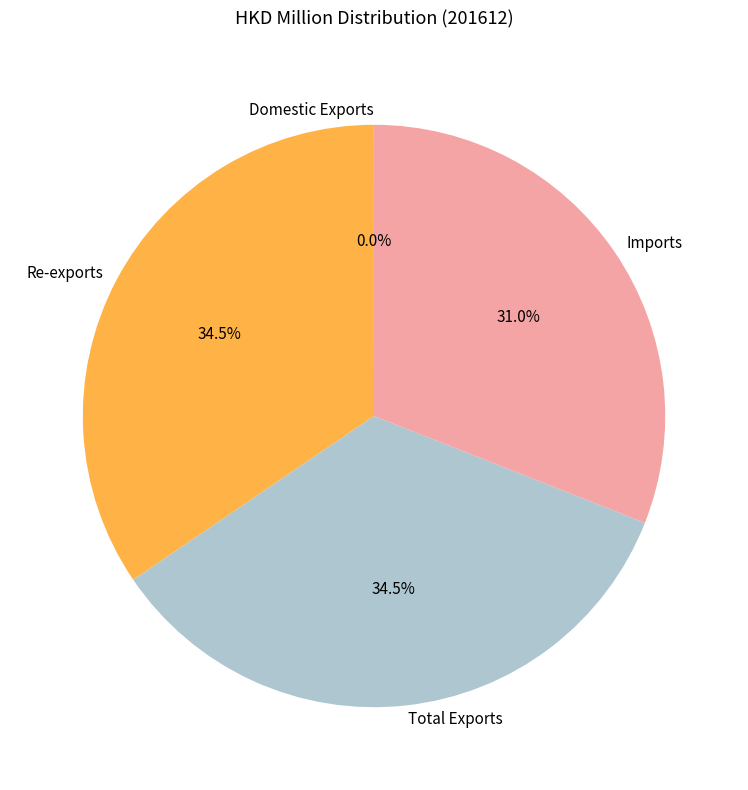

Is the sum of Total Exports and Imports greater than half?

Yes